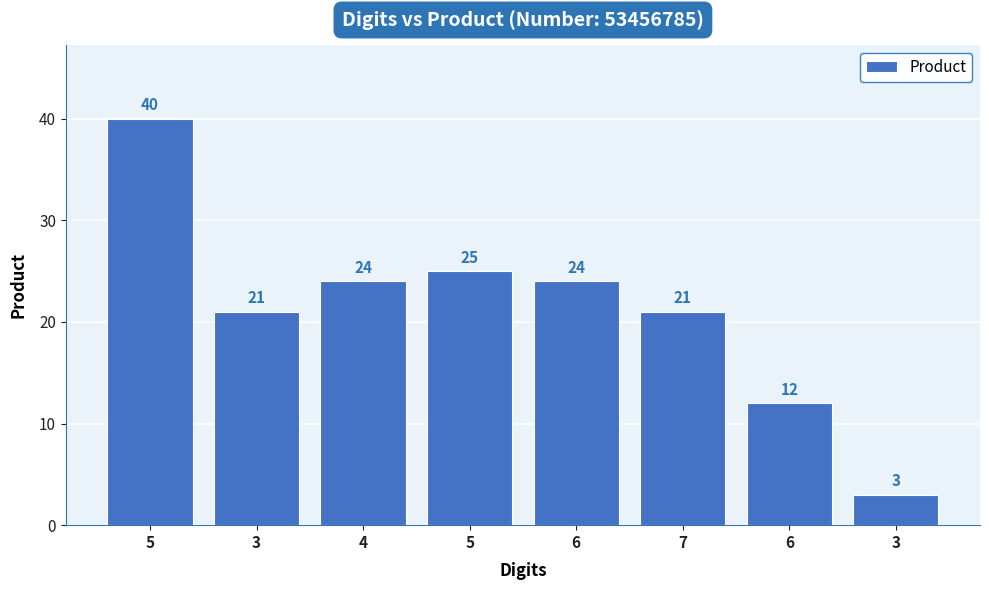

What is the average value?

21